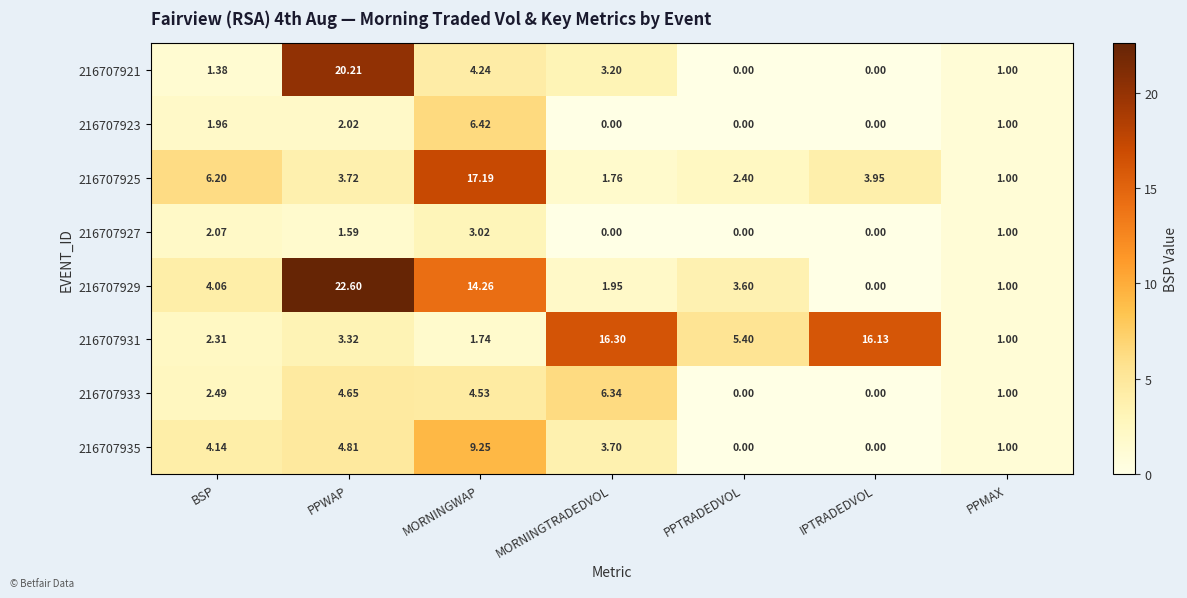

Which series has the largest total across all categories?

216707929